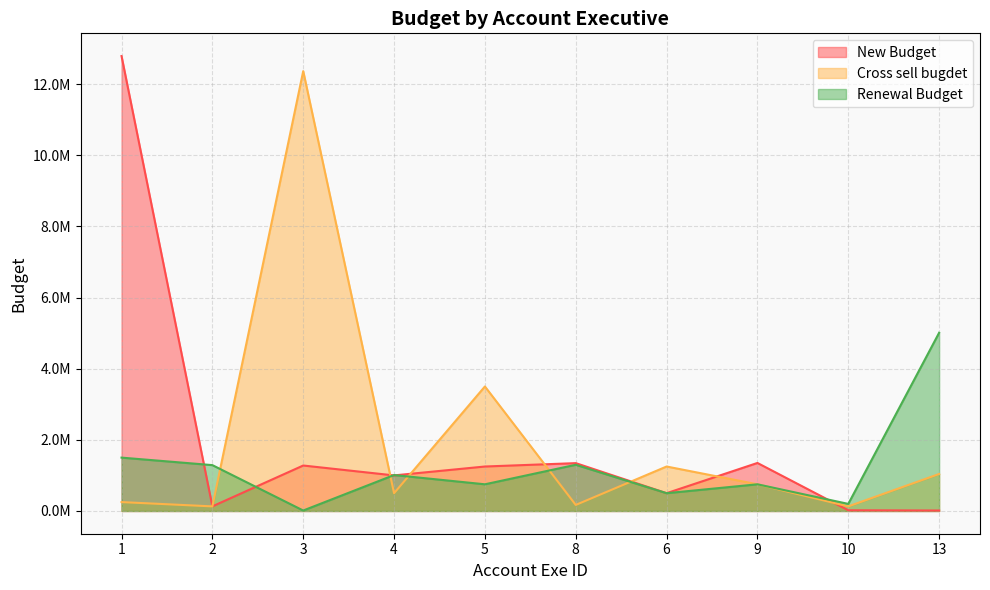

Reading left to right, extract all data points from this chart.

New Budget: 1=12788092	2=129902	3=1278023	4=1000000	5=1250000	8=1345000	6=500000	9=1350000	10=19888	13=12888
Cross sell bugdet: 1=250000	2=129000	3=12365300	4=500000	5=3500000	8=170034	6=1250000	9=750000	10=128777	13=1040000
Renewal Budget: 1=1500000	2=1289000	3=12900	4=1010000	5=750000	8=1298673	6=500000	9=750000	10=198882	13=5010000